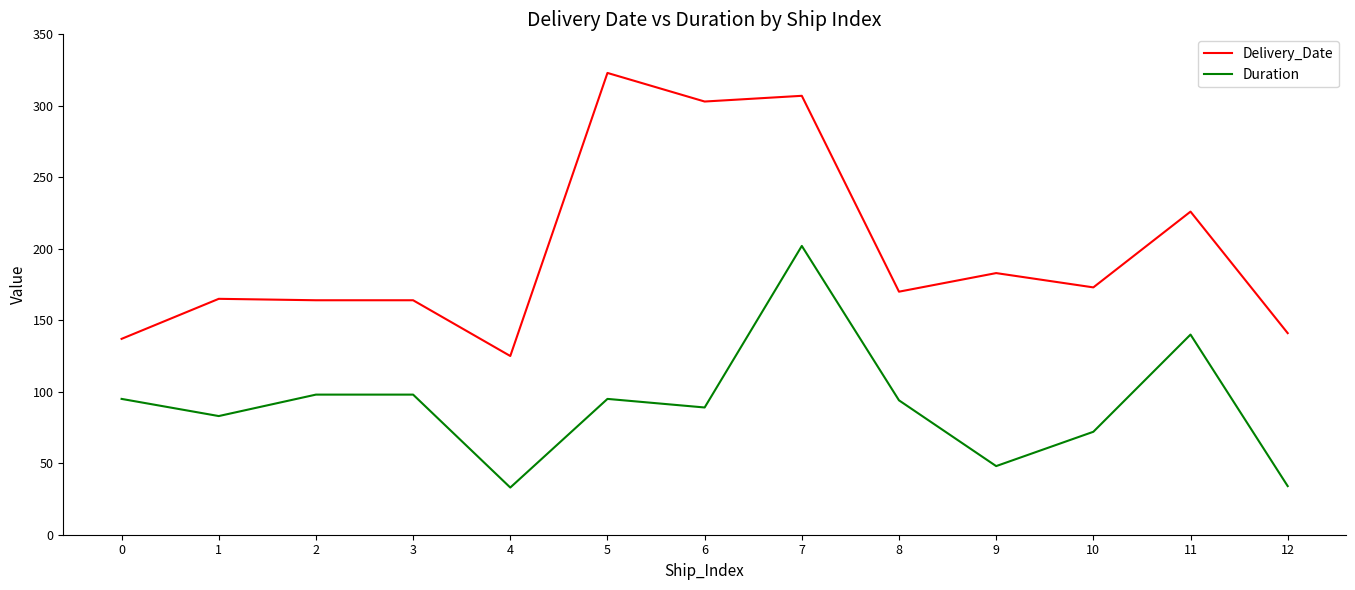

True or false: Duration and Delivery_Date cross at least once.

False